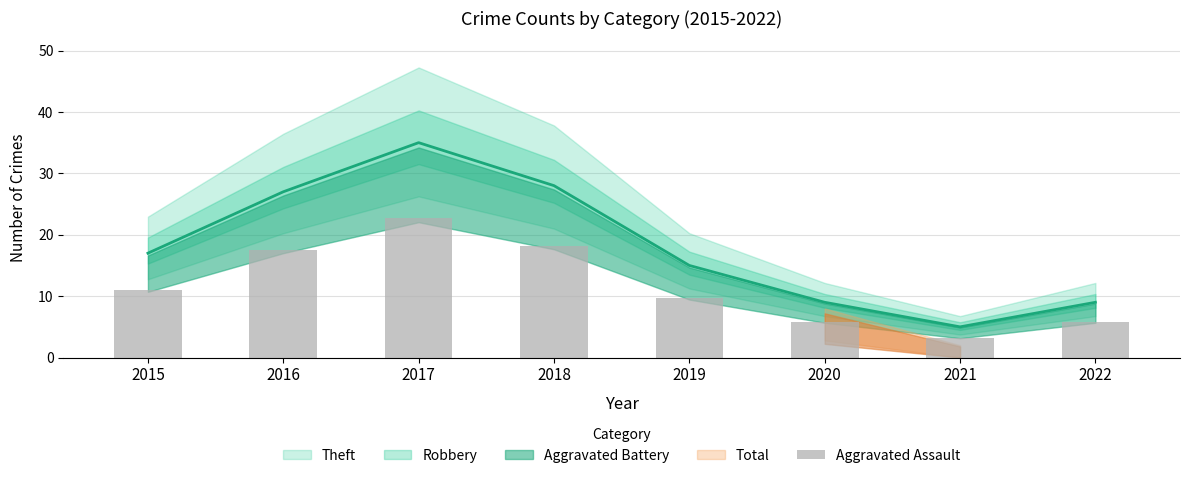

Reading left to right, extract all data points from this chart.

11.1	17.6	22.8	18.2	9.8	5.9	3.2	5.9